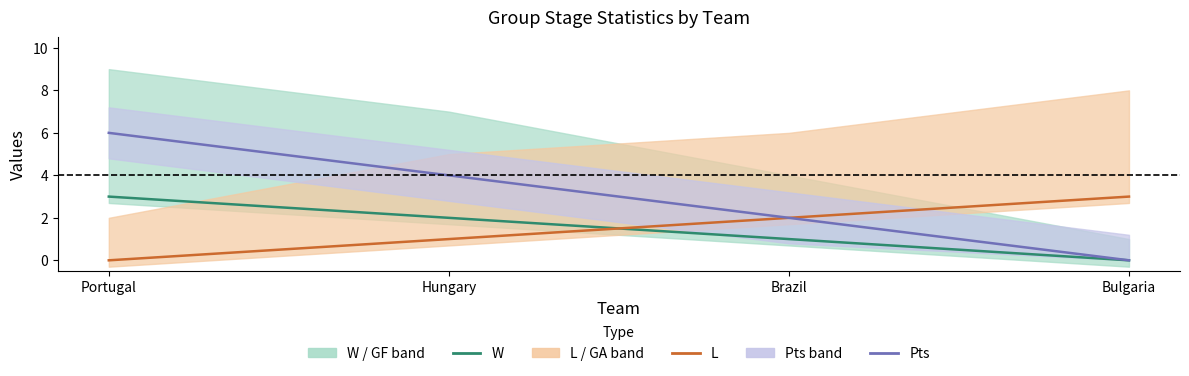

What is the spread (max minus min) of values at Hungary?

3